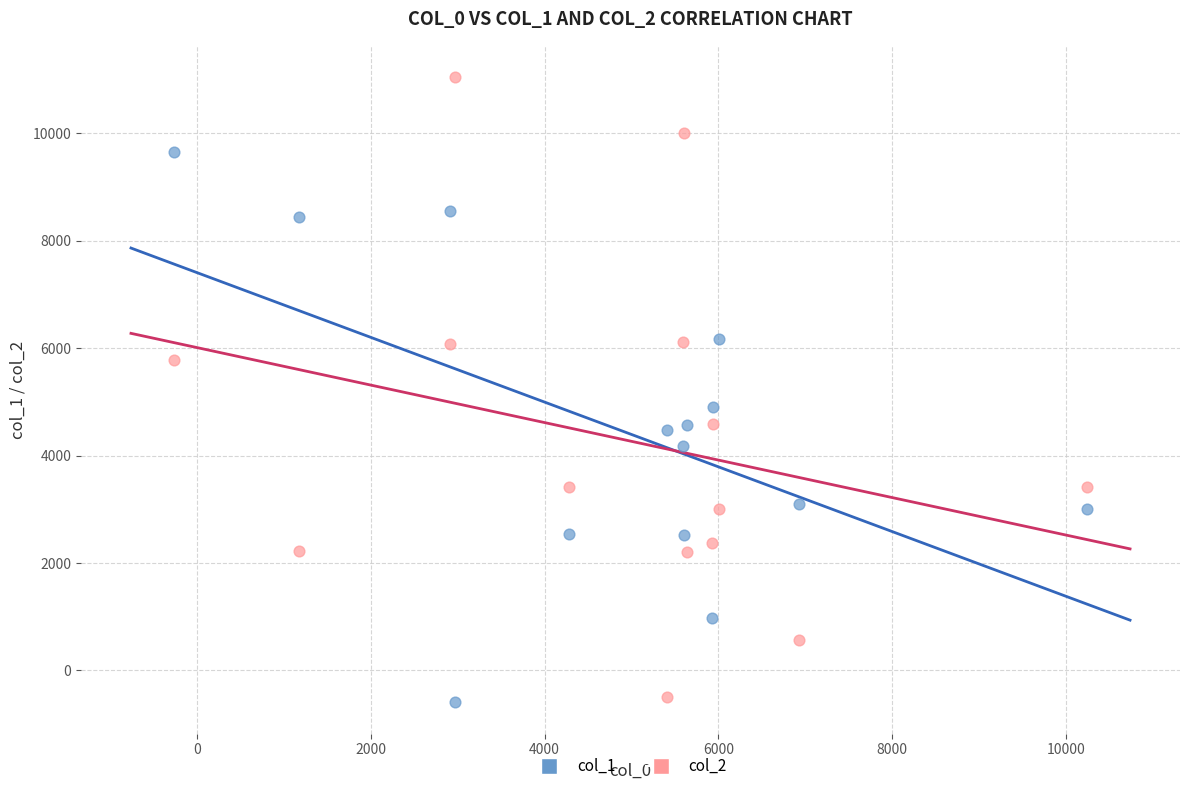

Across all data points, what is the range of Y values (max minus min)?

11646.9